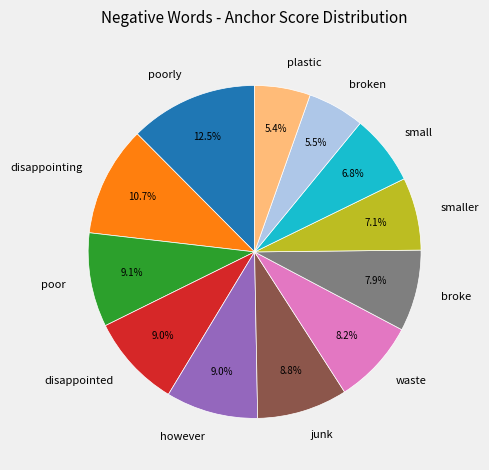

Which has a higher value, junk or small?

junk